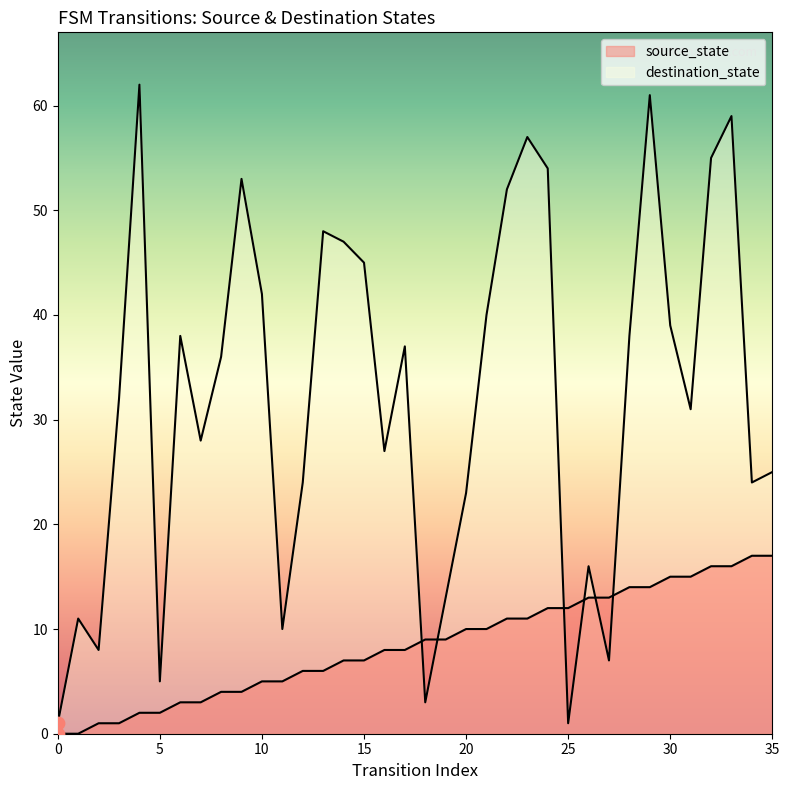

What is the total value across all series at 12?

30